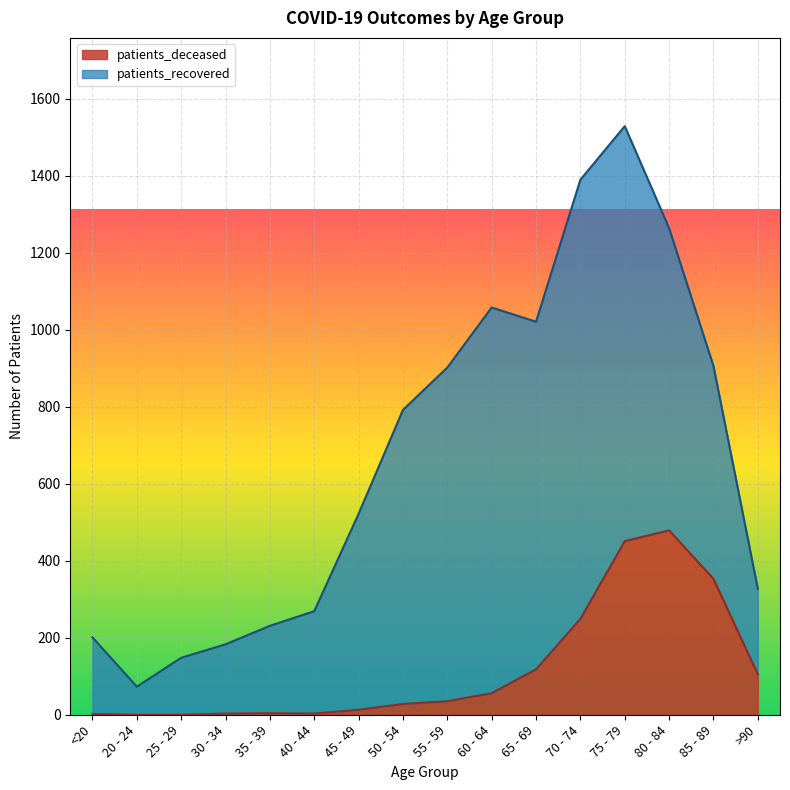

What is the change in value from 65 - 69 to 70 - 74?

+131